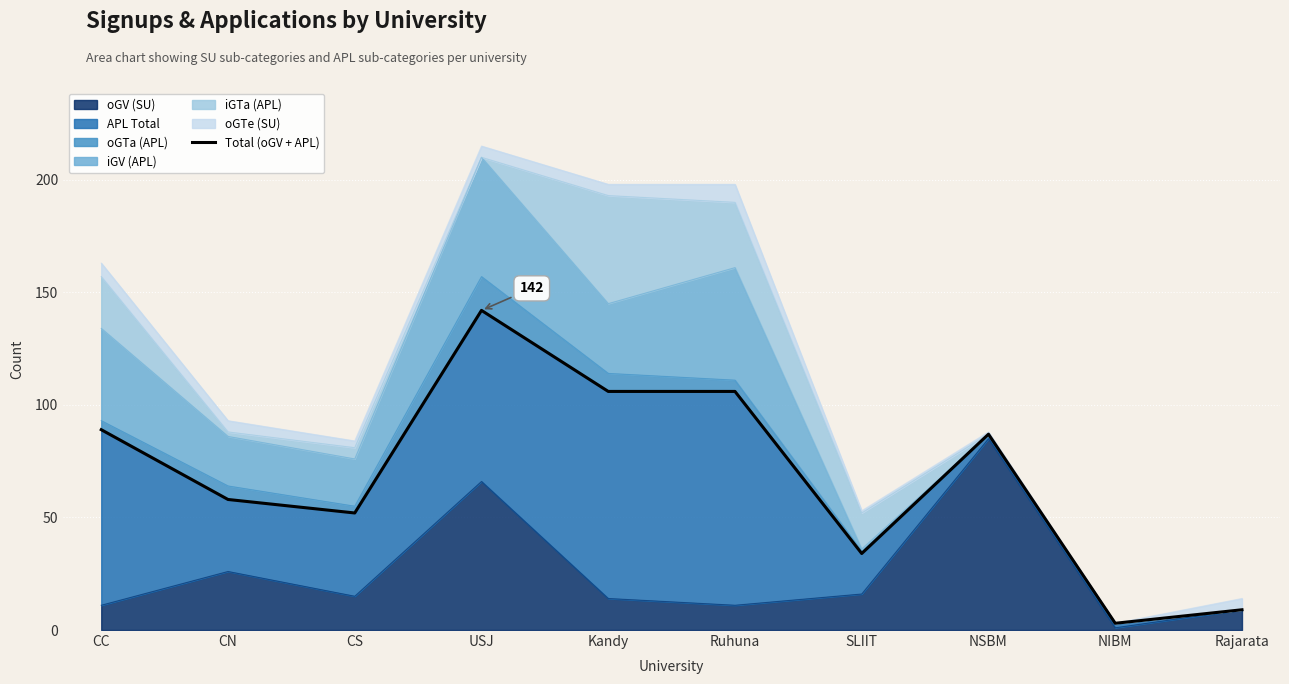

List the labels in order of value, largest first.

USJ, Kandy, Ruhuna, CC, NSBM, CN, CS, SLIIT, Rajarata, NIBM